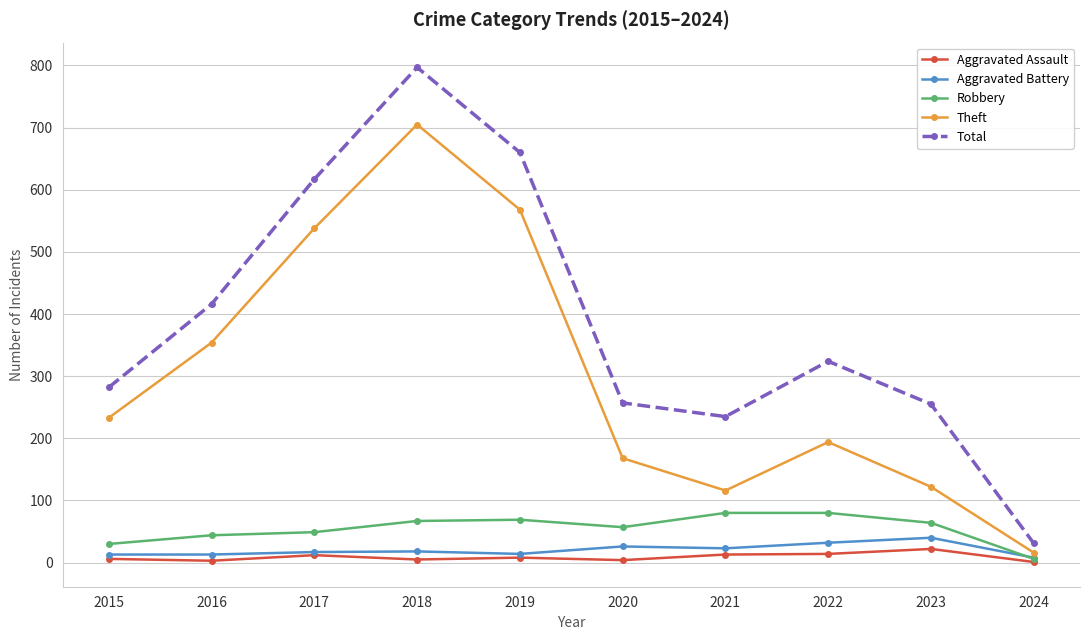

What are all the series names shown in the legend?

Aggravated Assault, Aggravated Battery, Robbery, Theft, Total